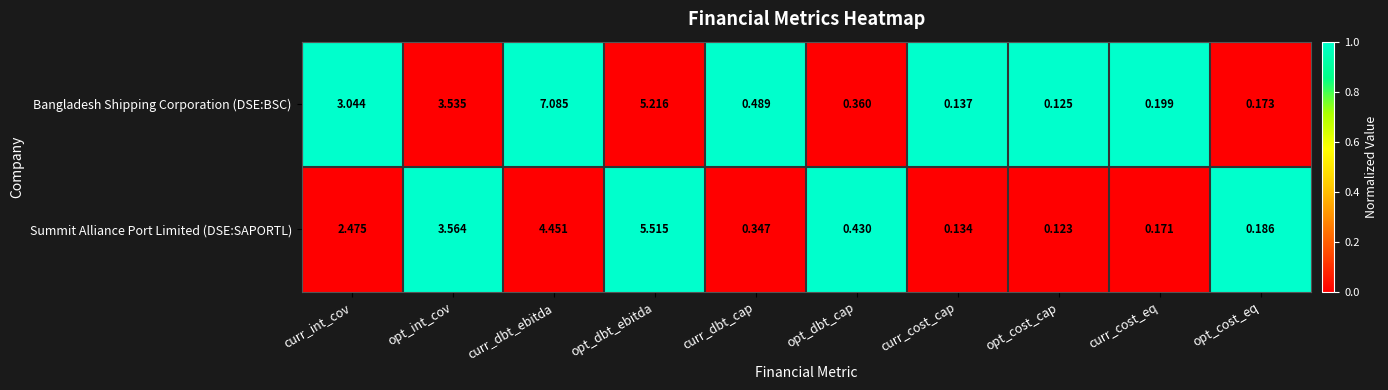

At curr_cost_cap, list the series in order from smallest to largest.

Summit Alliance Port Limited (DSE:SAPORTL), Bangladesh Shipping Corporation (DSE:BSC)